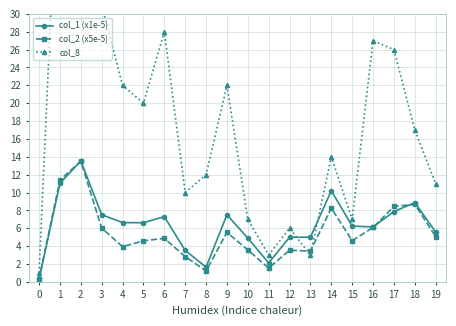

Read the col_2 (x5e-5) value at 9.

5.5